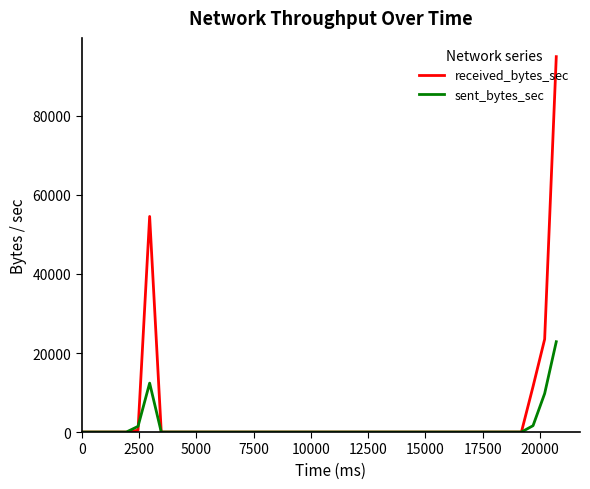

What is the highest value of the sent_bytes_sec series?

22854